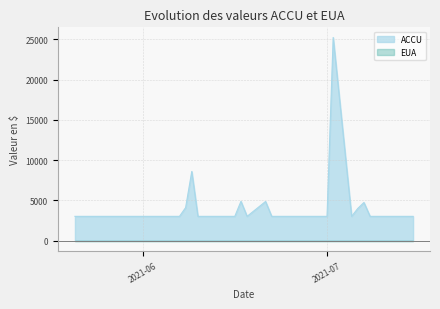

How many series are shown in this chart?

2